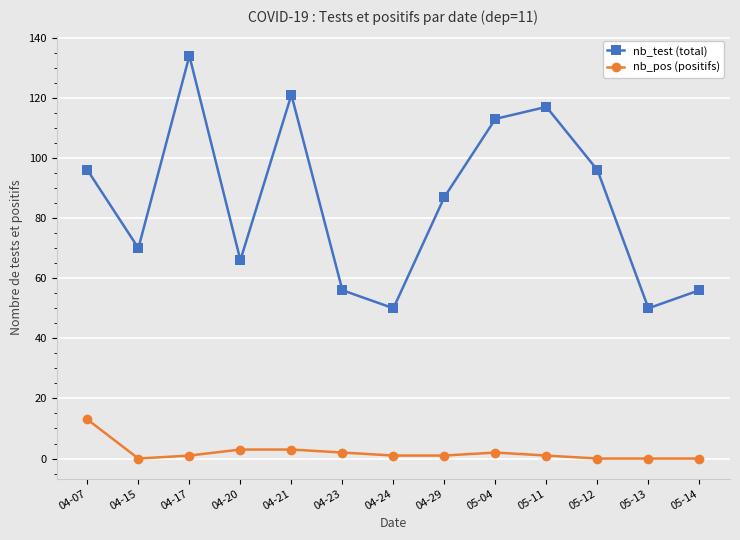

How many categories are shown in the chart?

13